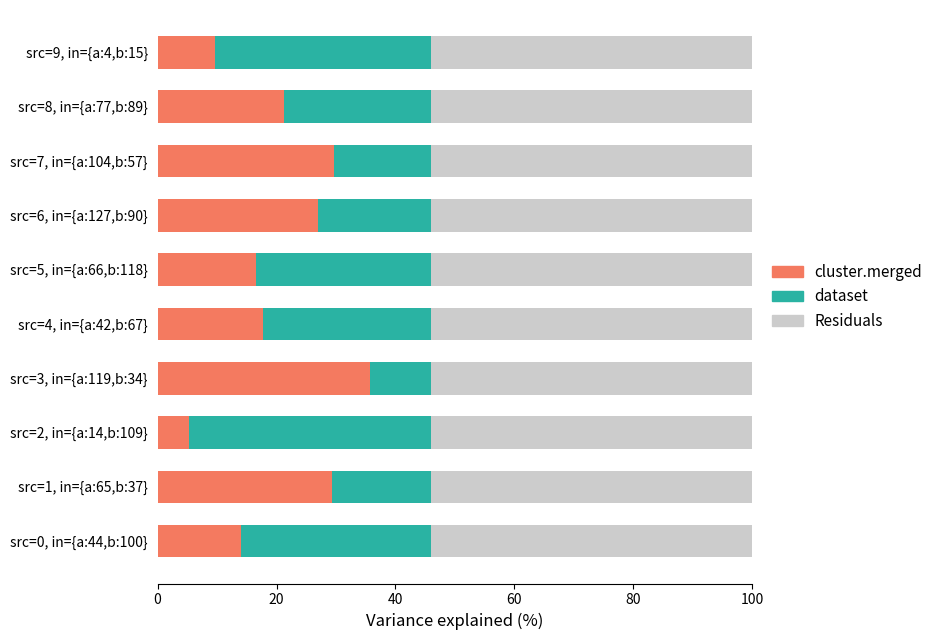

The value of cluster.merged at src=5, in={a:66,b:118} is 10.3. True or false?

False